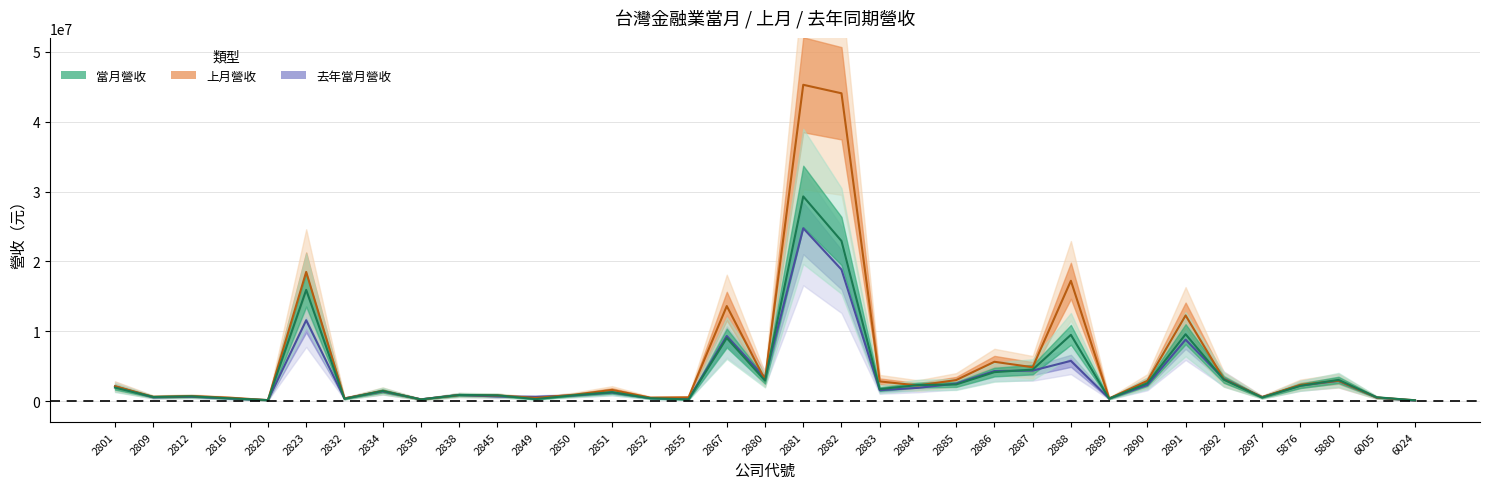

How many data points in 當月營收 are less than 1453705?

17